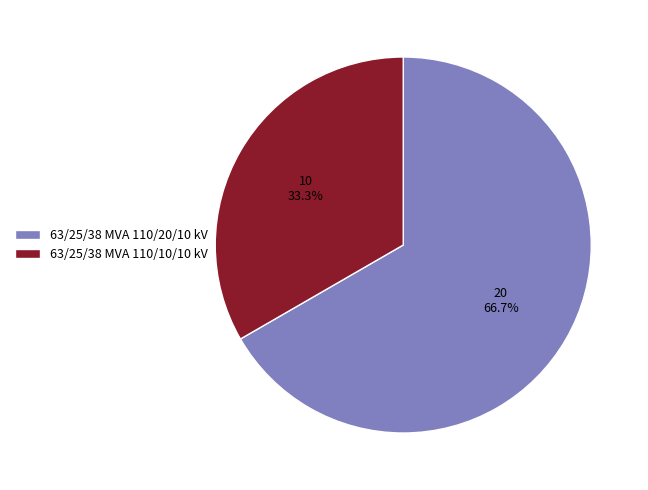

To the nearest percent, what portion does 63/25/38 MVA 110/10/10 kV represent?

33%